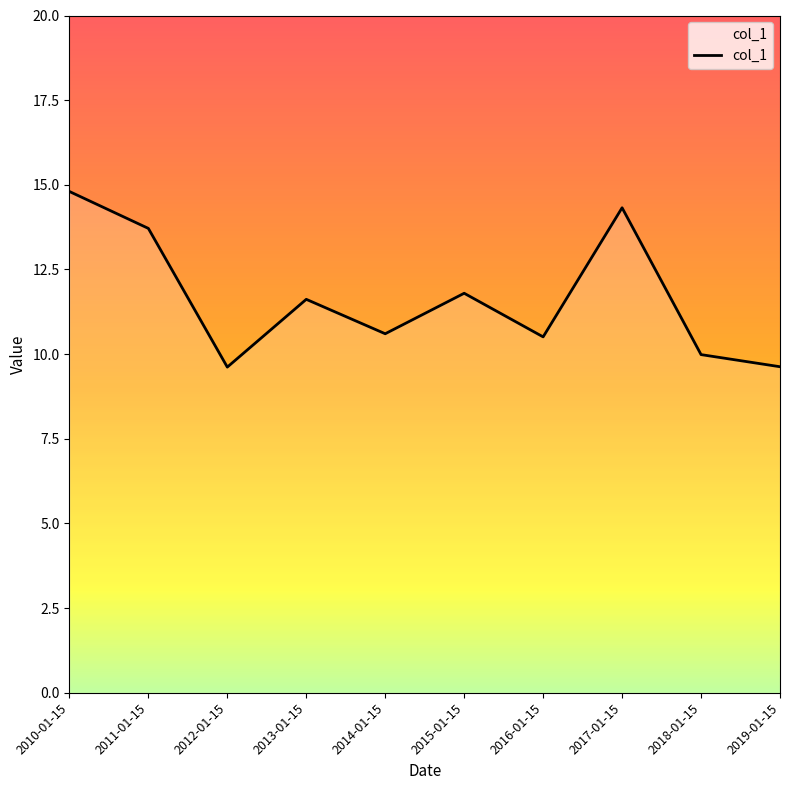

Reading left to right, transcribe all the data shown in this chart.

14.8	13.7	9.6	11.6	10.6	11.8	10.5	14.3	10.0	9.6